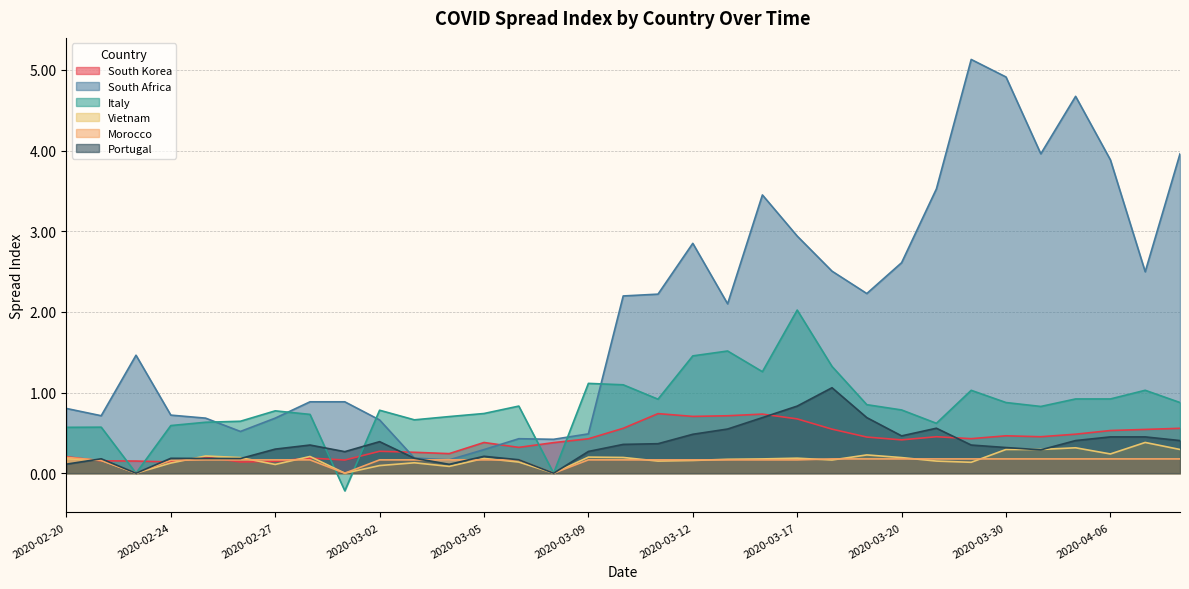

List the series in order of their peak value, highest first.

South Africa, Italy, Portugal, South Korea, Vietnam, Morocco